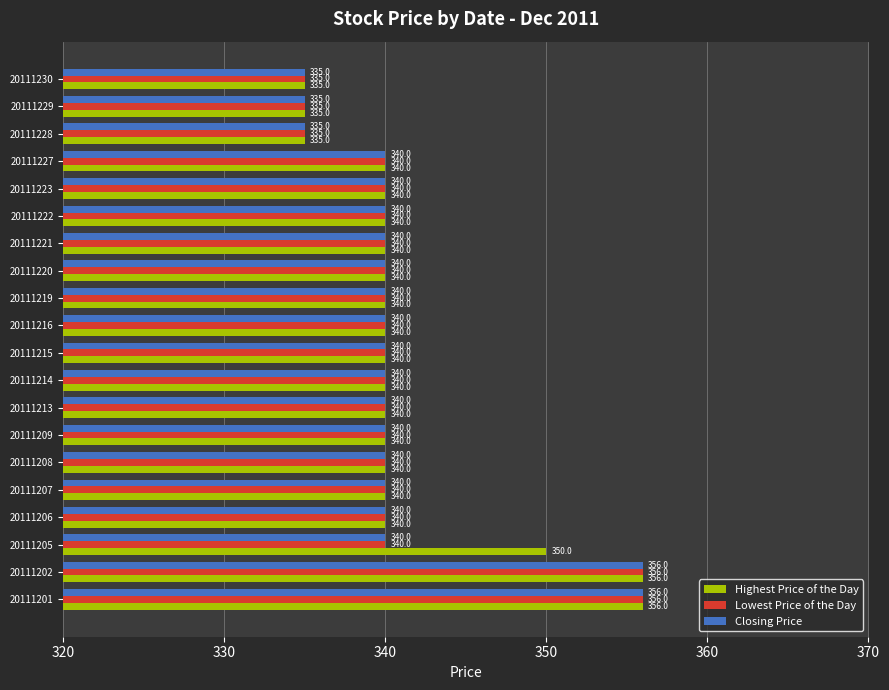

What is the minimum value for Lowest Price of the Day?

335